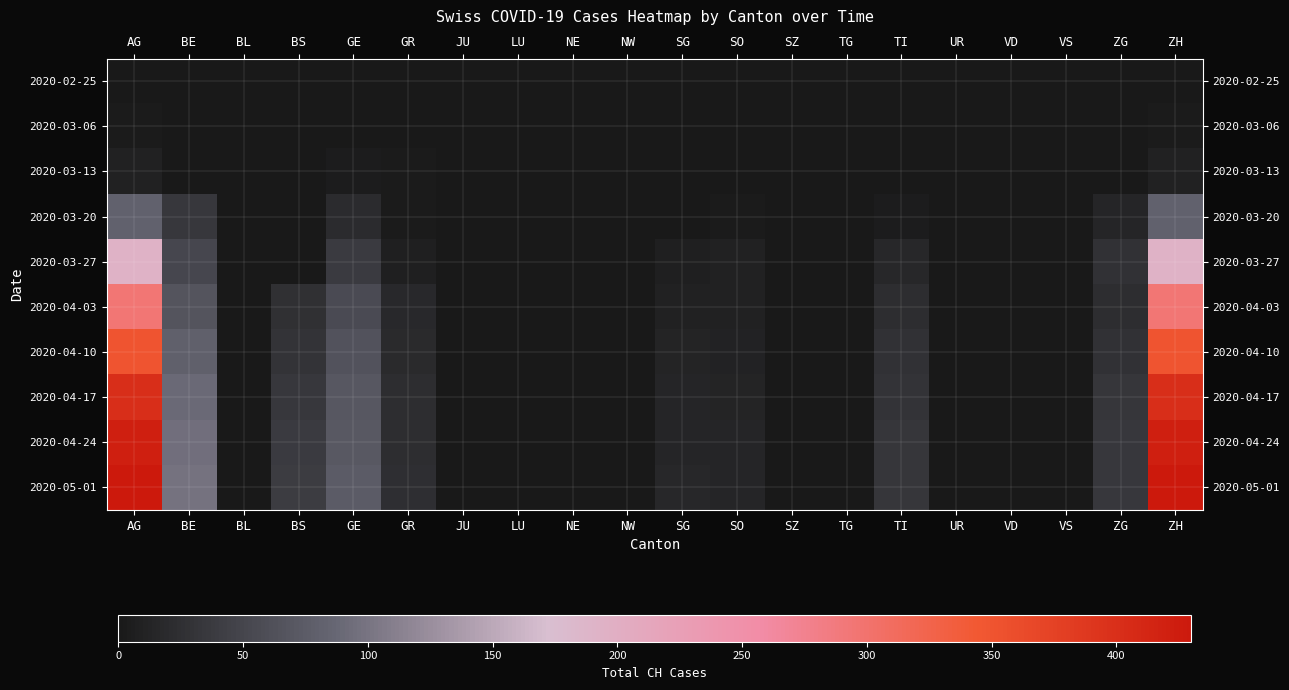

At how many categories does at least one series exceed 30?

7